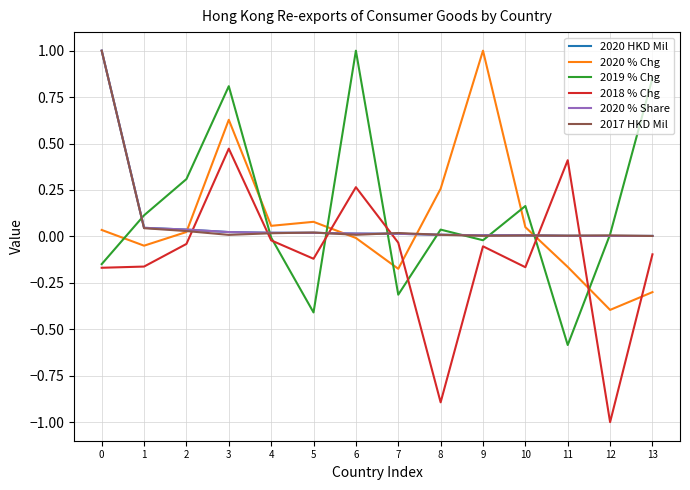

Is this an area chart (filled region under the line)?

No